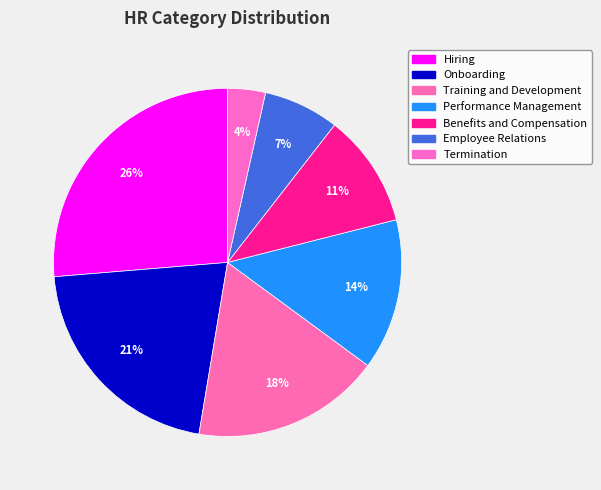

How many slices are in this pie chart?

7